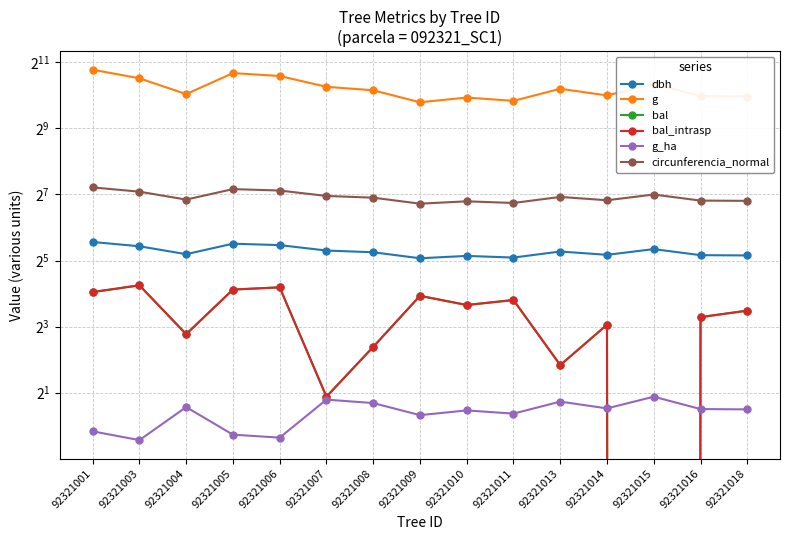

What is the value of the g_ha point at the 5th from the left?

0.8